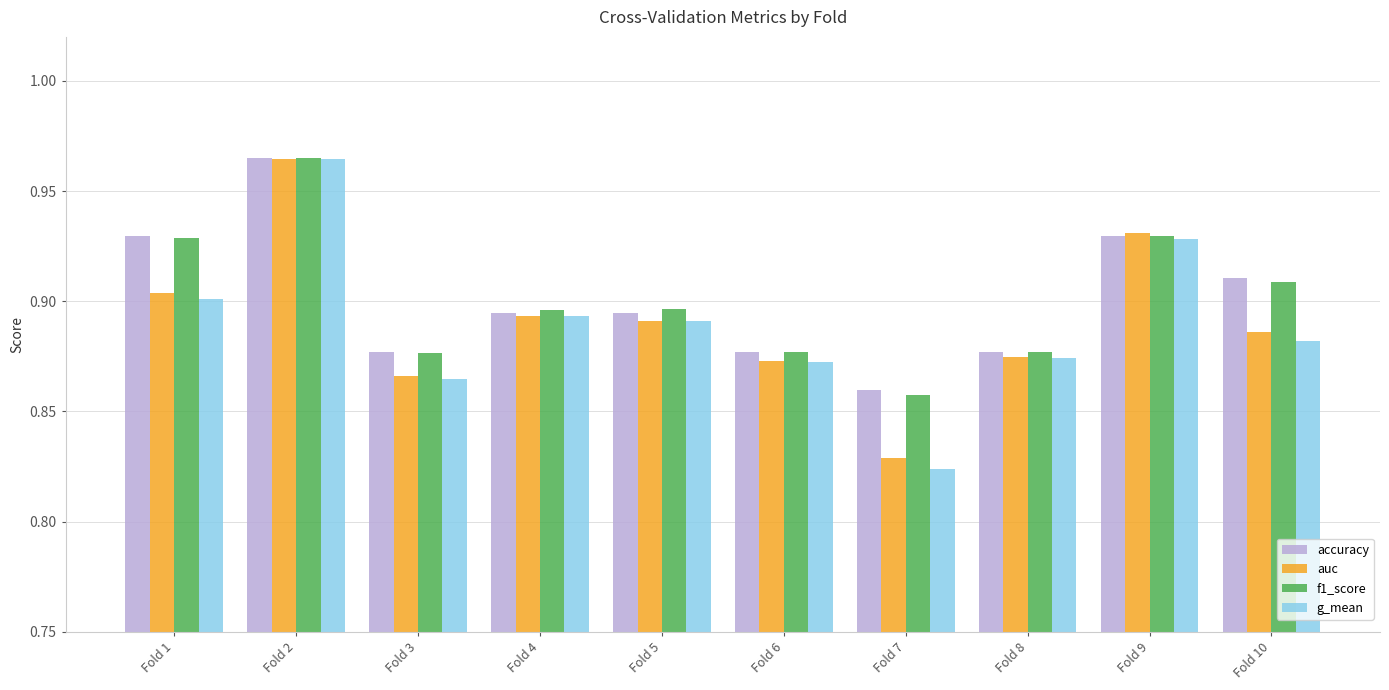

What is the sum of the g_mean values at Fold 10 and Fold 1?

1.8